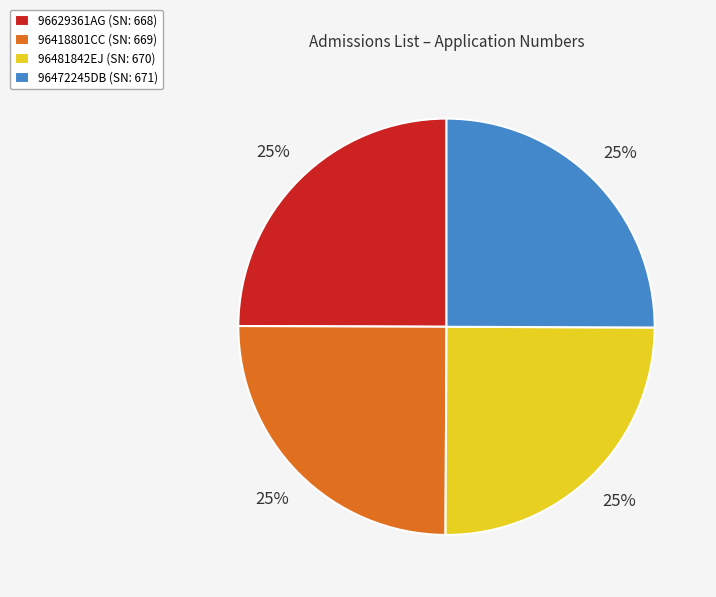

What percentage is the 96472245DB (SN: 671) slice, to the nearest percent?

25%